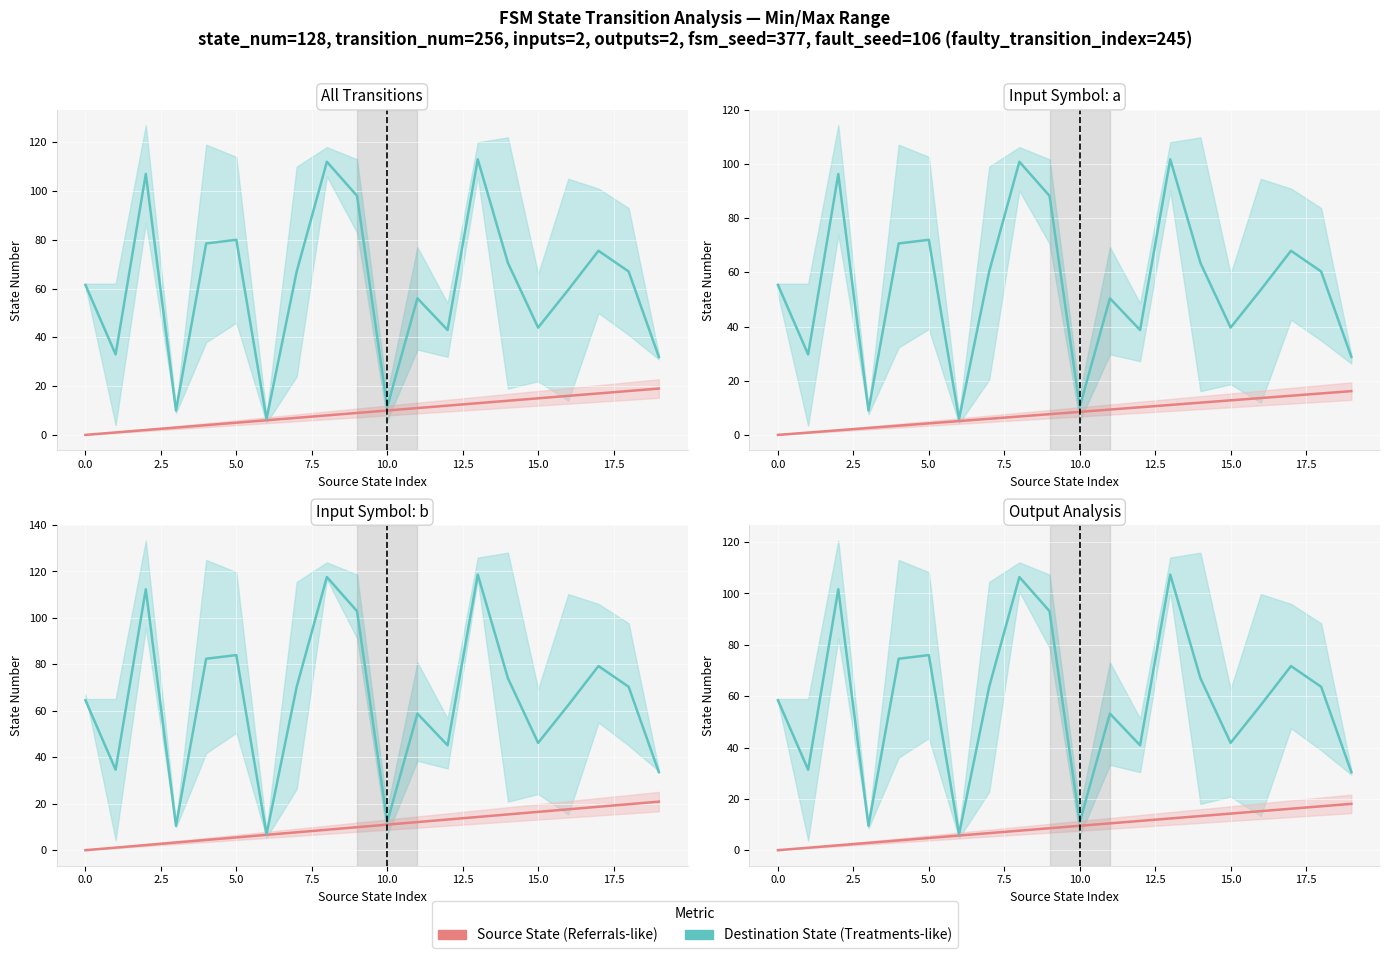

True or false: Source State has more than 2 interior local peaks.

False